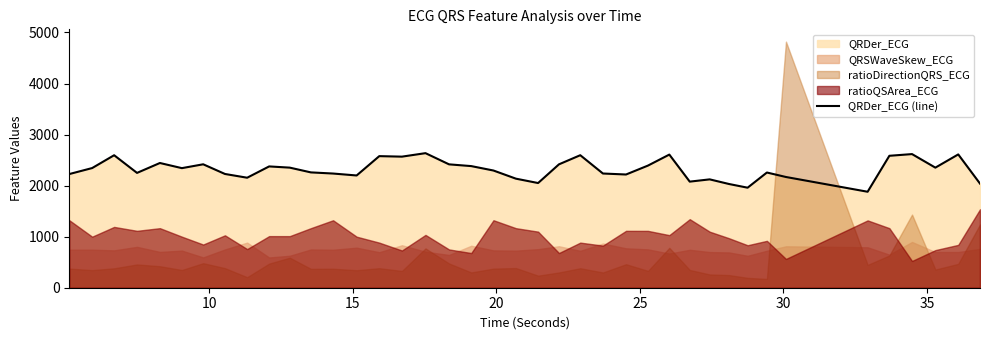

What is the minimum value for QRDer_ECG (line)?

1880.1